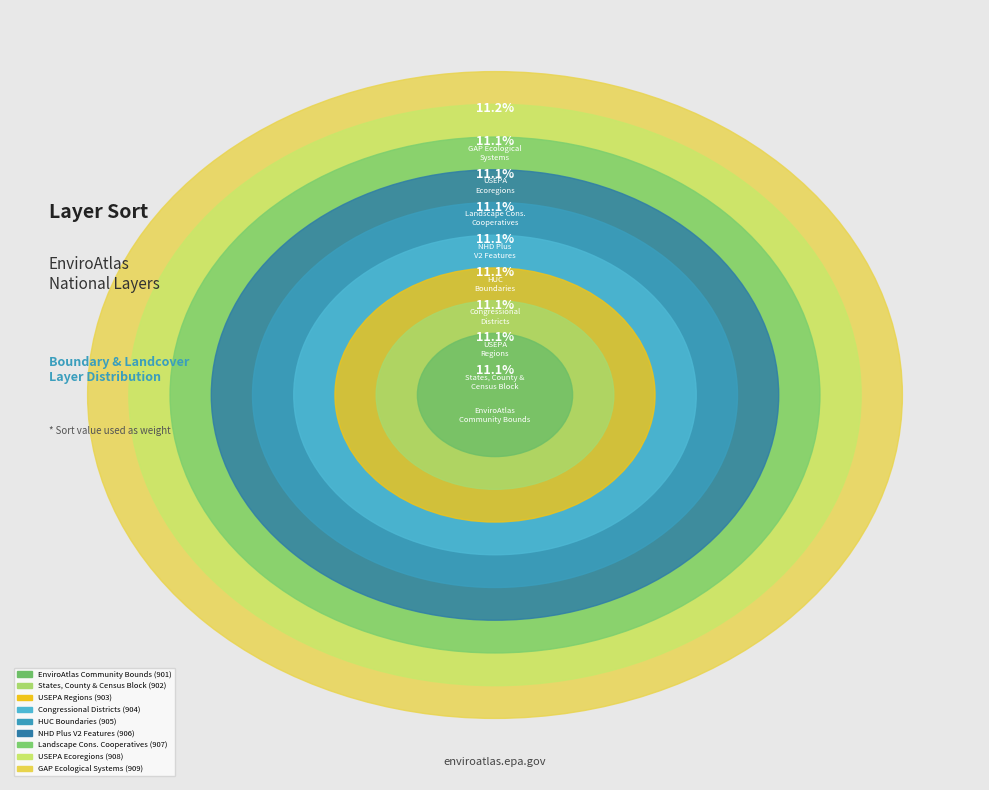

Do Congressional District boundaries and EnviroAtlas Community Boundaries together represent more than half of the pie?

No